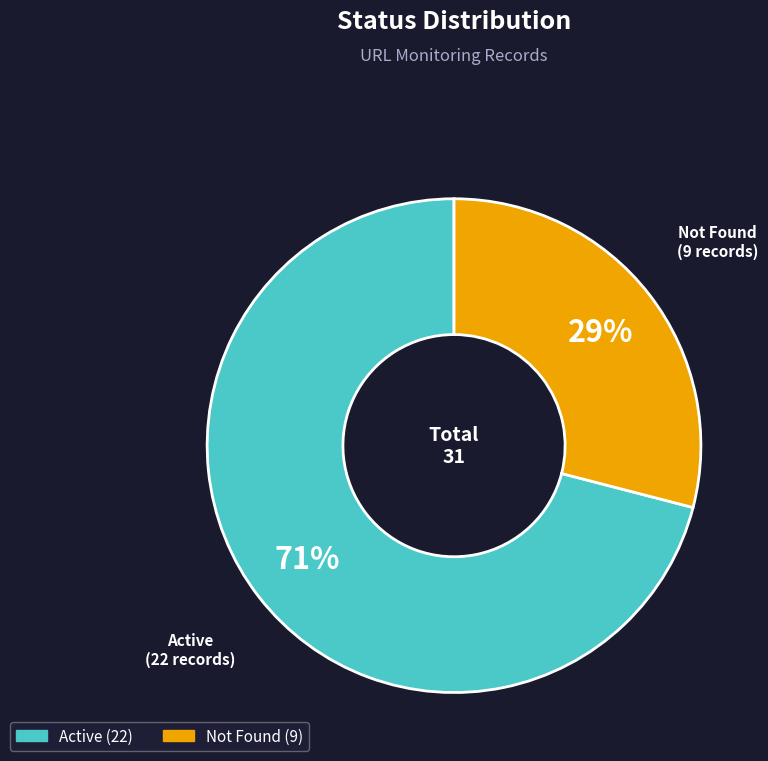

Is the sum of Active and Not Found greater than half?

Yes